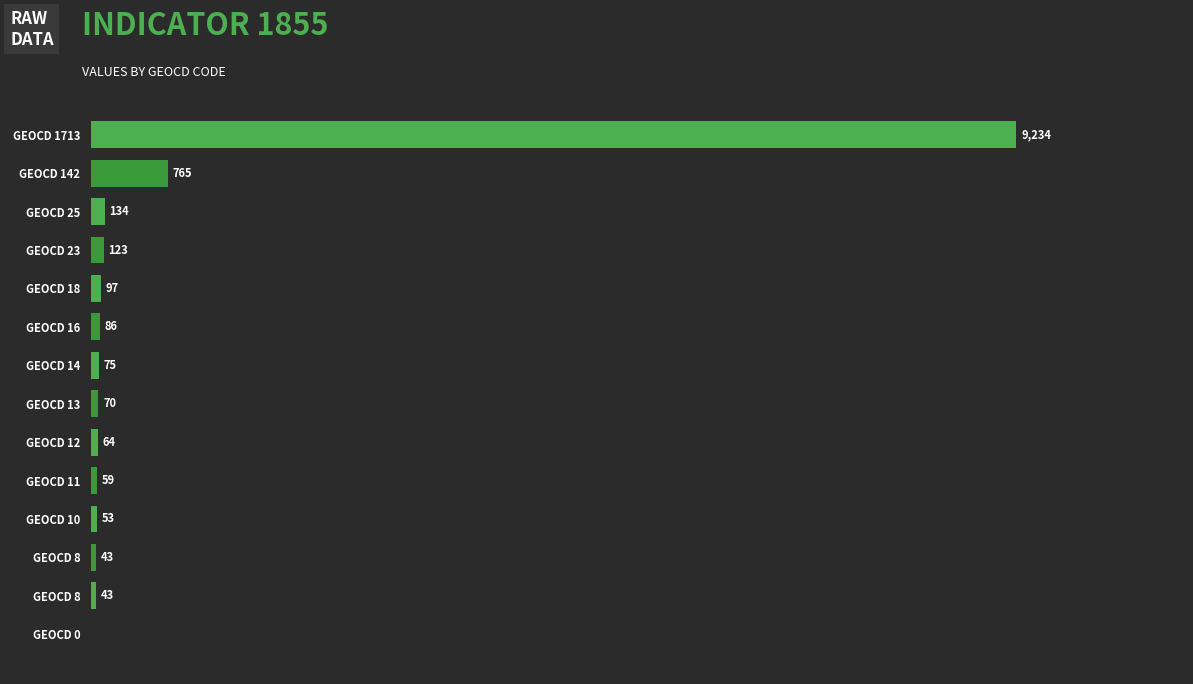

How many data points are less than 75?

7